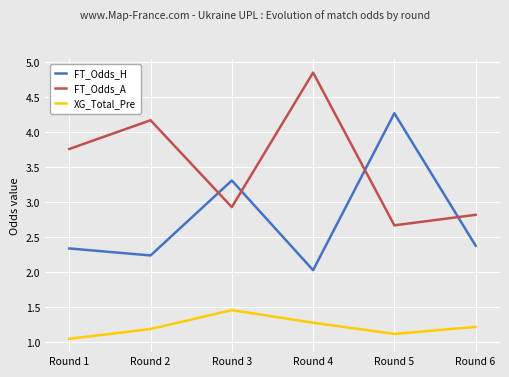

At which label is XG_Total_Pre closest to 1?

Round 1